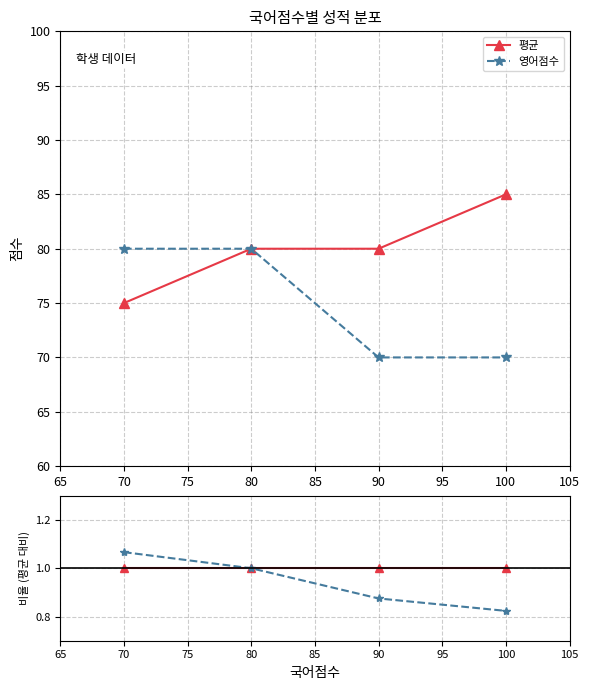

Which series has the largest range (max minus min)?

영어점수